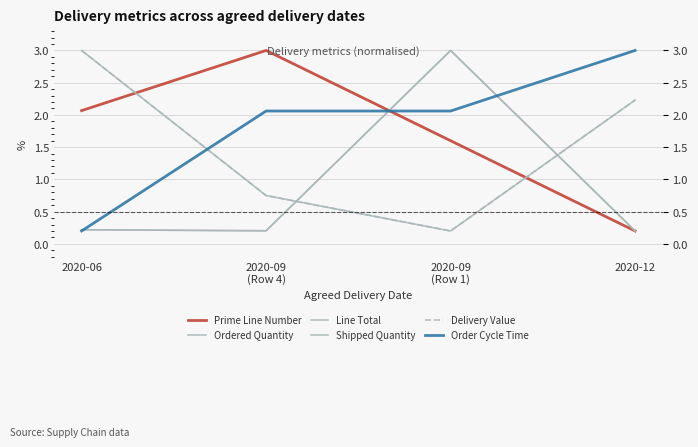

Reading right to left, what are all the values shown in this chart?

Prime Line Number: 2020-12=0.2	2020-09
(Row 1)=1.6	2020-09
(Row 4)=3.0	2020-06=2.1
Ordered Quantity: 2020-12=0.2	2020-09
(Row 1)=3.0	2020-09
(Row 4)=0.2	2020-06=0.2
Line Total: 2020-12=2.2	2020-09
(Row 1)=0.2	2020-09
(Row 4)=0.7	2020-06=3.0
Shipped Quantity: 2020-12=0.2	2020-09
(Row 1)=3.0	2020-09
(Row 4)=0.2	2020-06=0.2
Delivery Value: 2020-12=2.2	2020-09
(Row 1)=0.2	2020-09
(Row 4)=0.7	2020-06=3.0
Order Cycle Time: 2020-12=3.0	2020-09
(Row 1)=2.1	2020-09
(Row 4)=2.1	2020-06=0.2